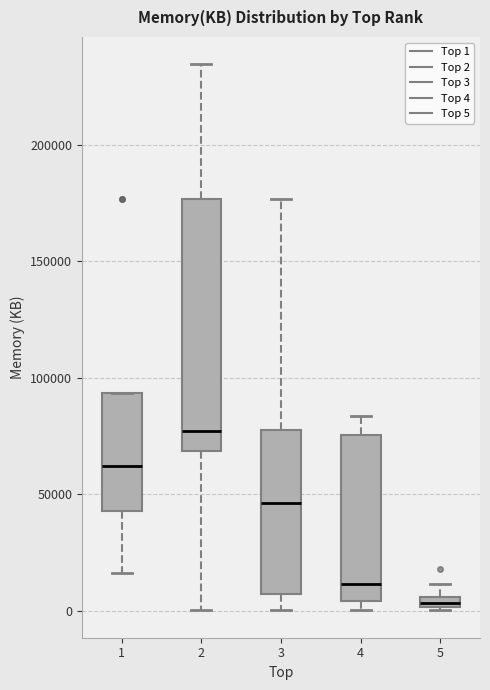

Where does the upper whisker of the box at x = 4 end on the y-axis? The values are not printed on the chart, so give them approximately, as read against the axis.

85000